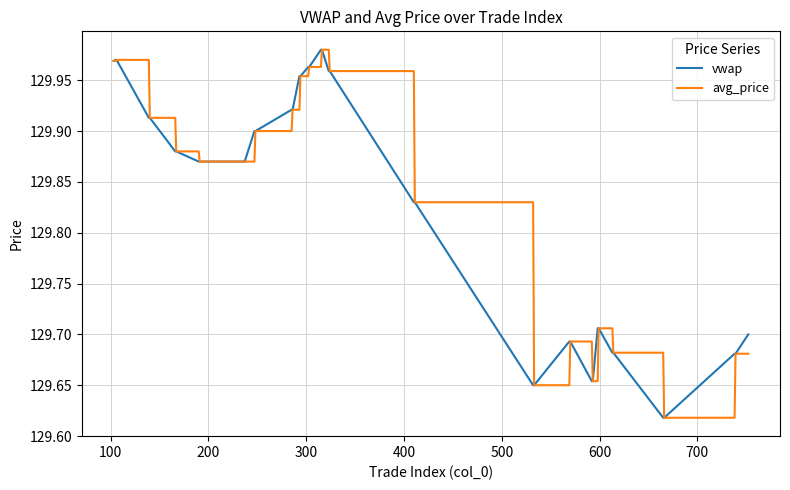

Does the chart display data point markers on the line(s)?

No